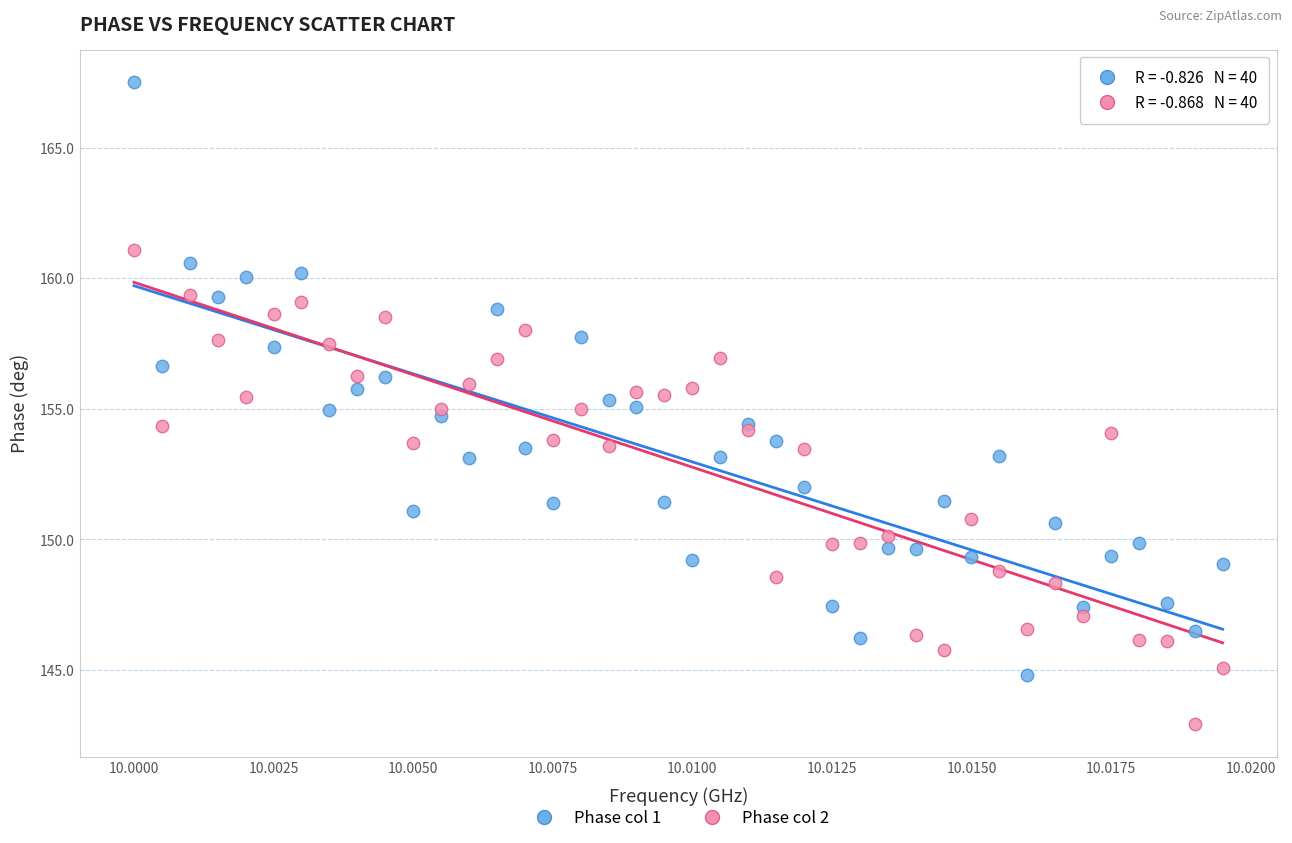

Which series reaches the maximum Y coordinate?

Phase col 1